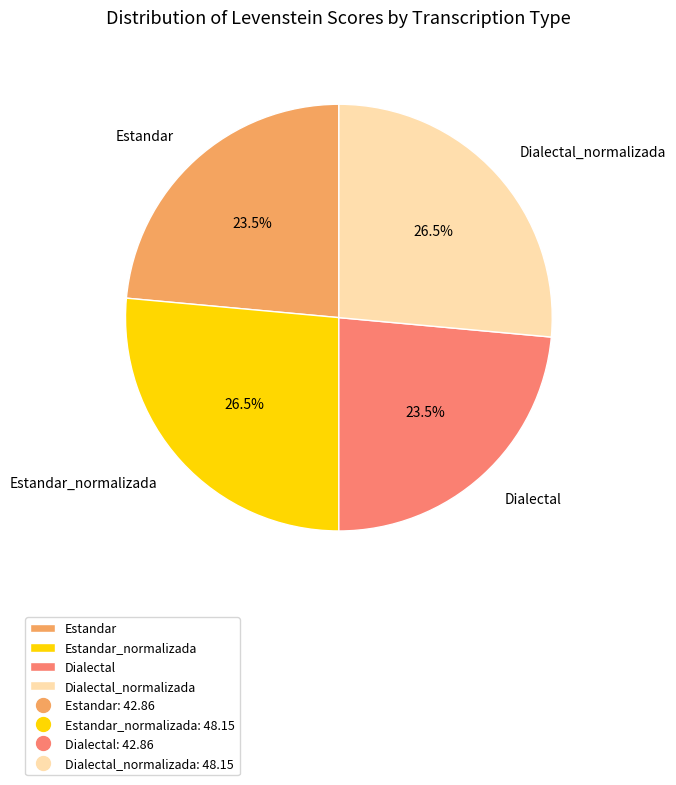

Does Estandar represent more than half of the total?

No